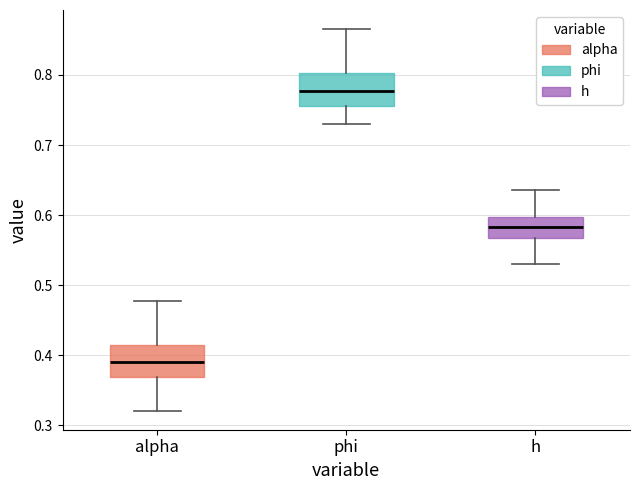

Reading left to right, read every box against the y-axis: the position of its median line, the range the box covers, and the ends of its whiskers. The values are not printed on the chart, so give them approximately, as read against the axis.

alpha: median 0.39, box 0.37 to 0.41, whiskers 0.32 to 0.48
phi: median 0.78, box 0.76 to 0.80, whiskers 0.73 to 0.87
h: median 0.58, box 0.57 to 0.60, whiskers 0.53 to 0.64